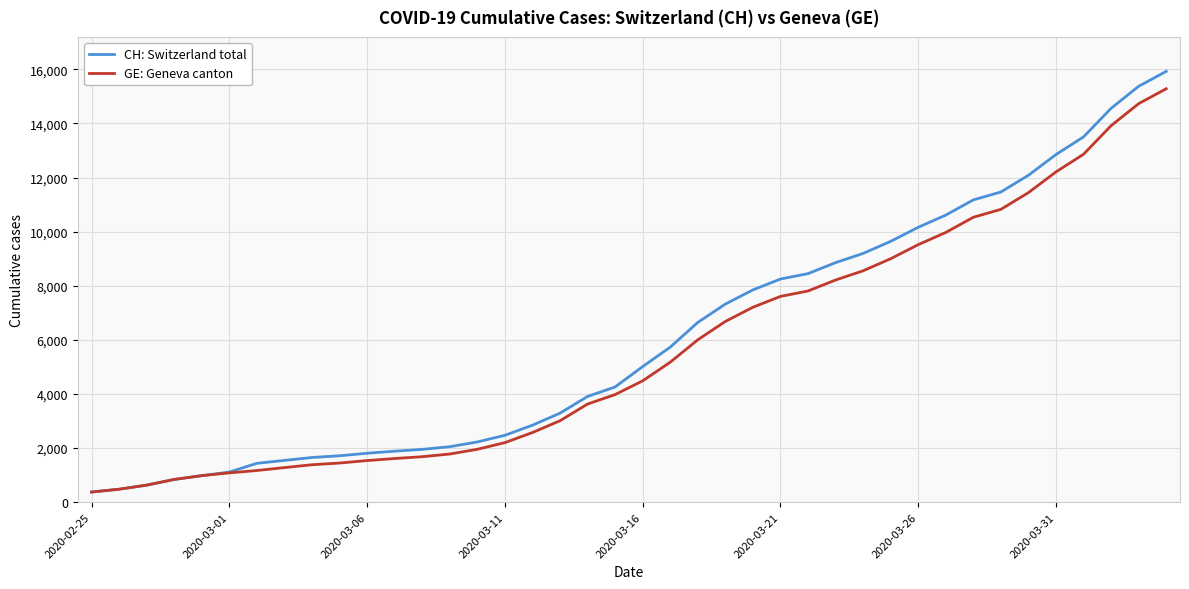

What is the minimum value shown in the chart?

375